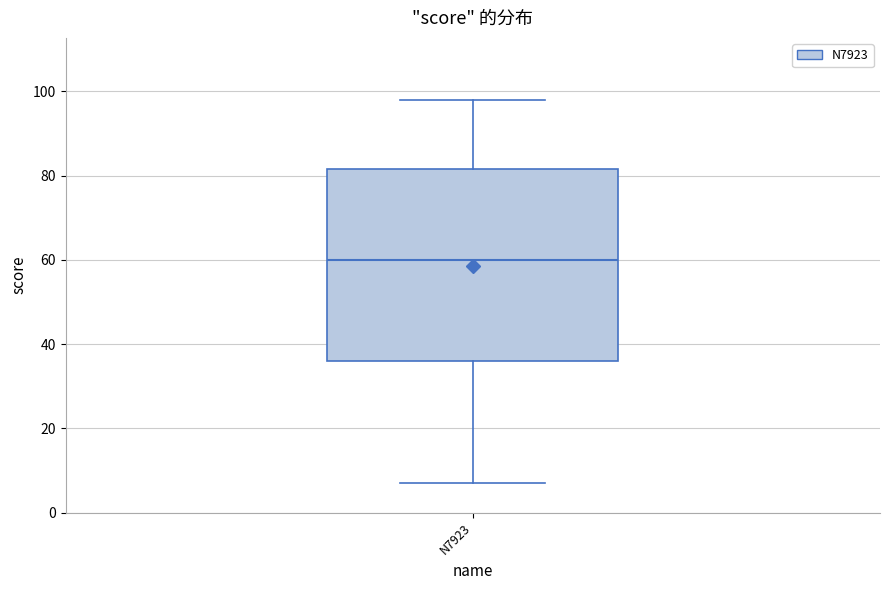

Read this box plot against the y-axis: the position of the median line, the range covered by the box, and the ends of both whiskers. The values are not printed on the chart, so give them approximately, as read against the axis.

median 60, box 36 to 82, whiskers 8 to 98